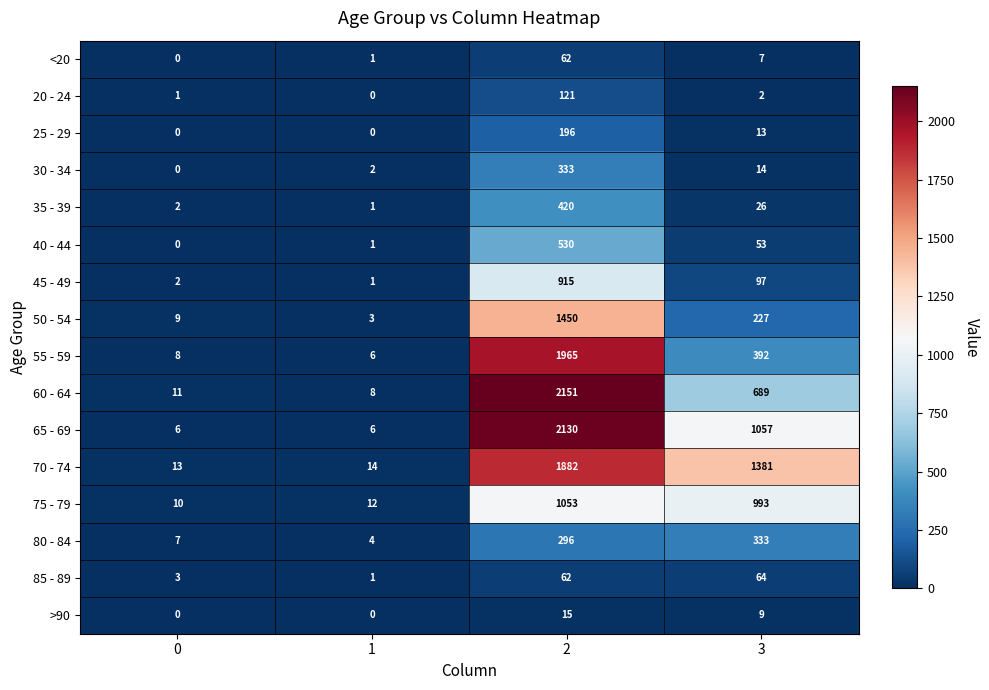

What is the difference between the maximum and minimum values in the 80 - 84 series?

329